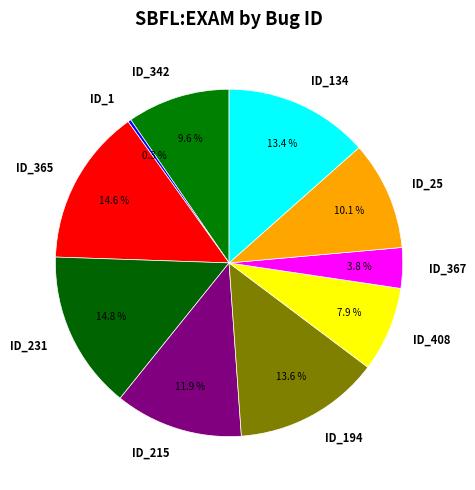

Does ID_215 represent more than half of the total?

No